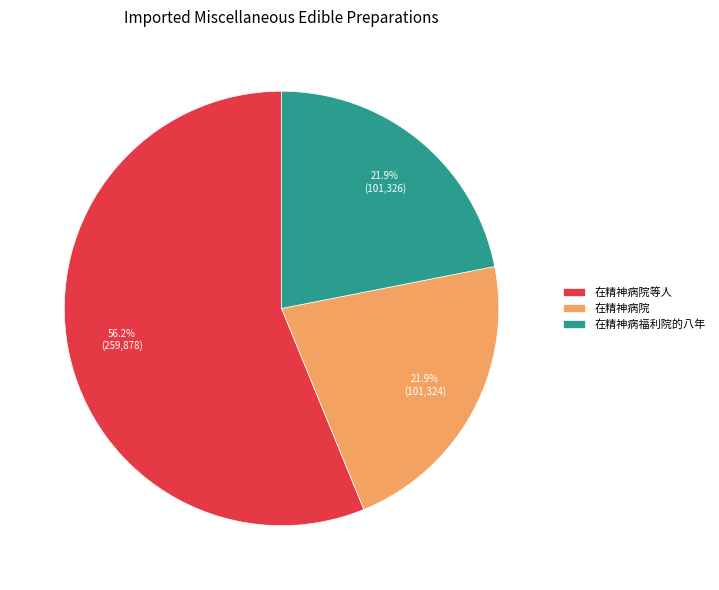

How many slices are in this pie chart?

3